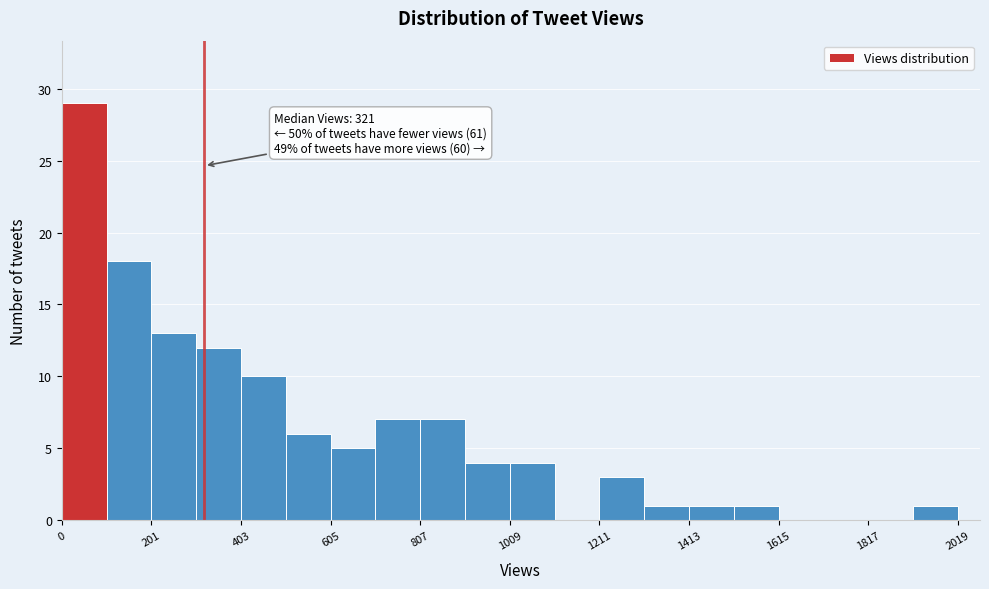

Read against the x-axis, roughly where is the centre of the tallest bar?

50